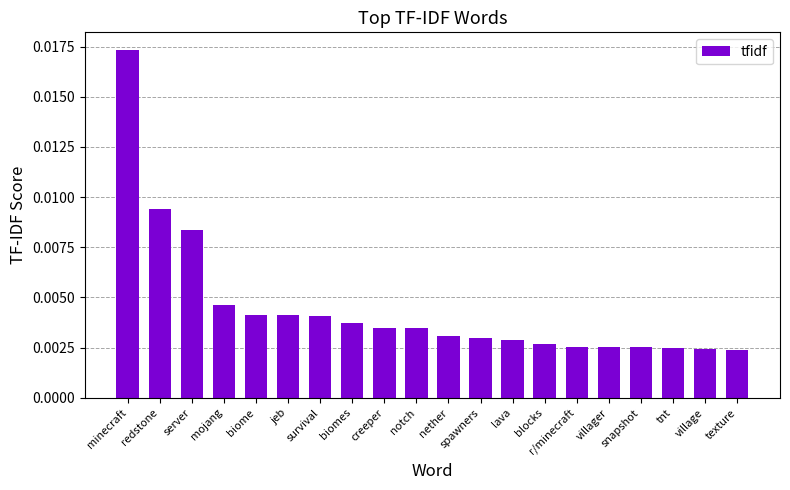

How many values are between 0 and 1?

20